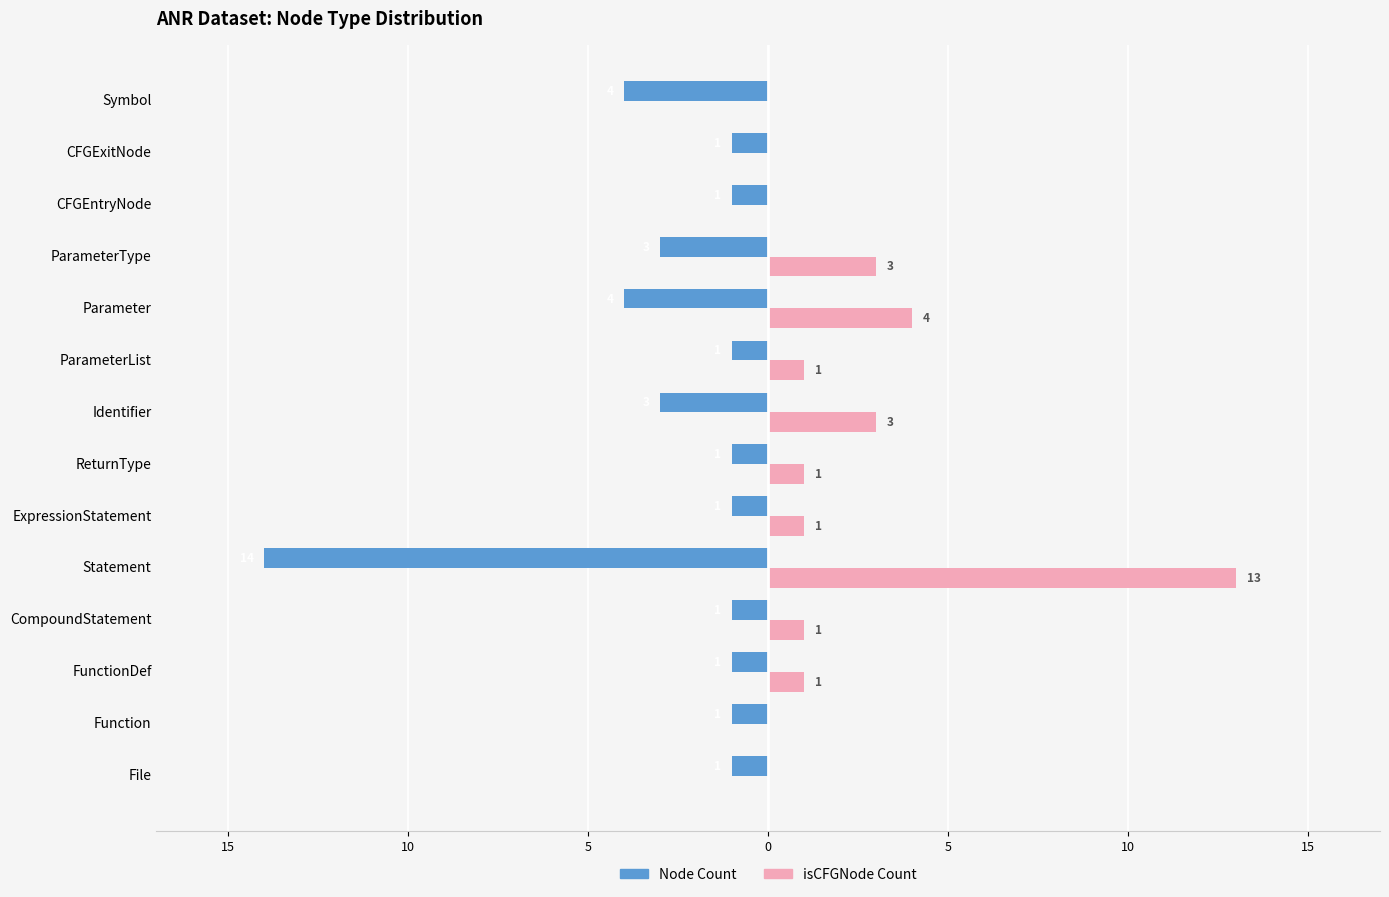

What are all the series names shown in the legend?

Node Count, isCFGNode Count